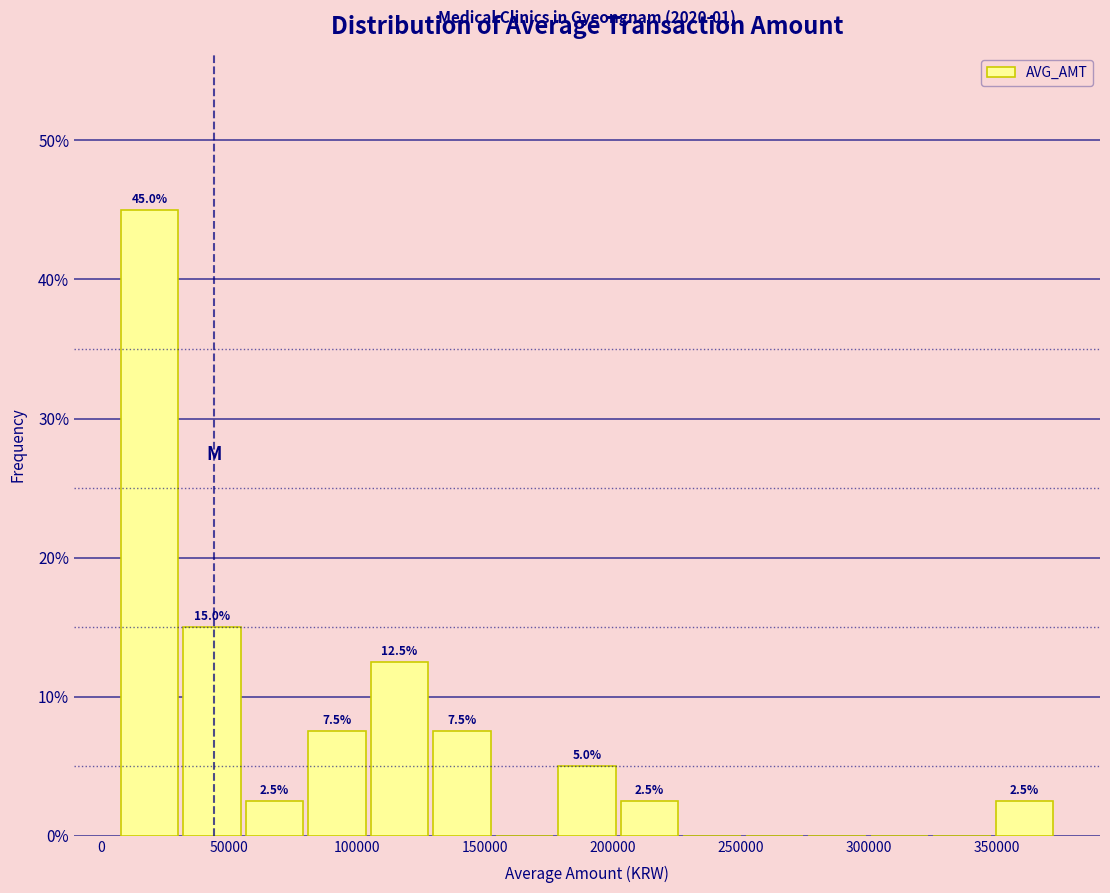

Which range on the x-axis has the tallest bar?

5000 to 30000